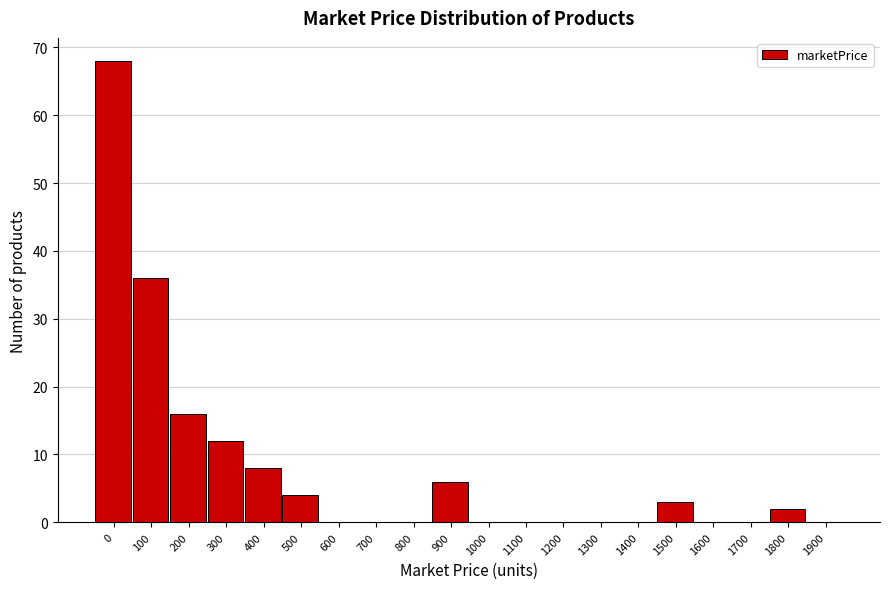

Reading left to right, transcribe all the data shown in this chart.

0=68	100=36	200=16	300=12	400=8	500=4	600=0	700=0	800=0	900=6	1000=0	1100=0	1200=0	1300=0	1400=0	1500=3	1600=0	1700=0	1800=2	1900=0